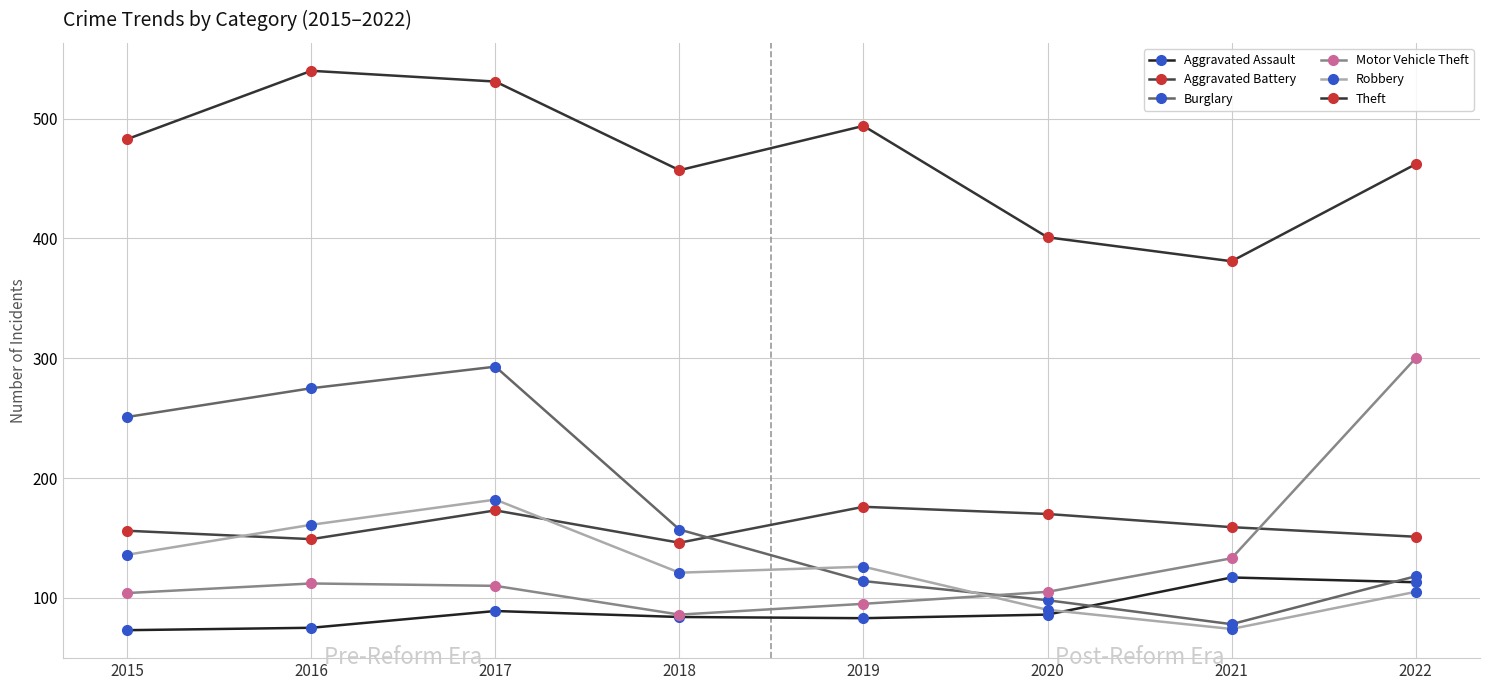

What is the minimum value shown in the chart?

73